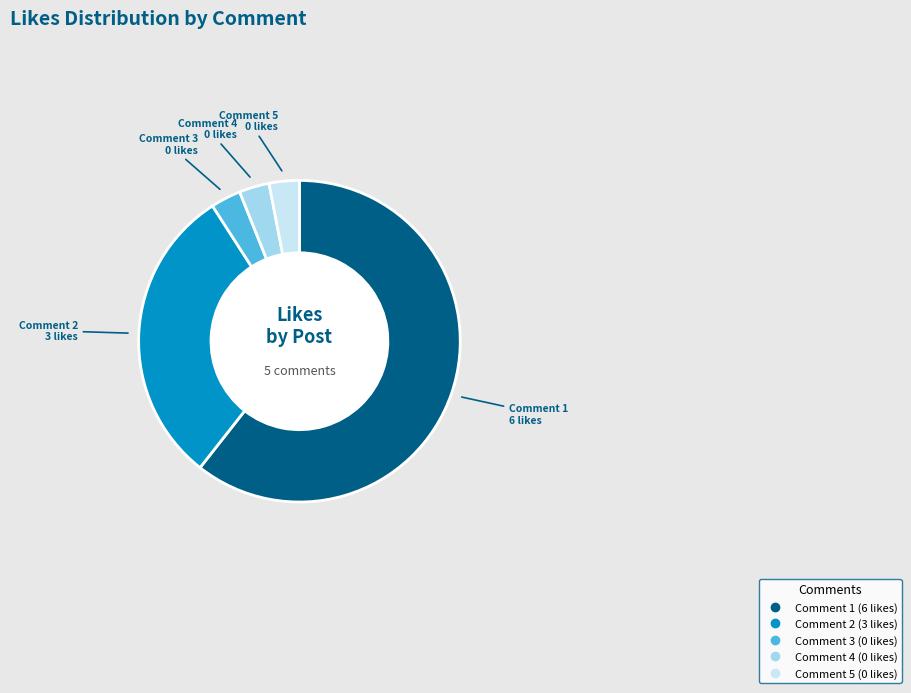

Is there a majority slice in this chart?

Yes